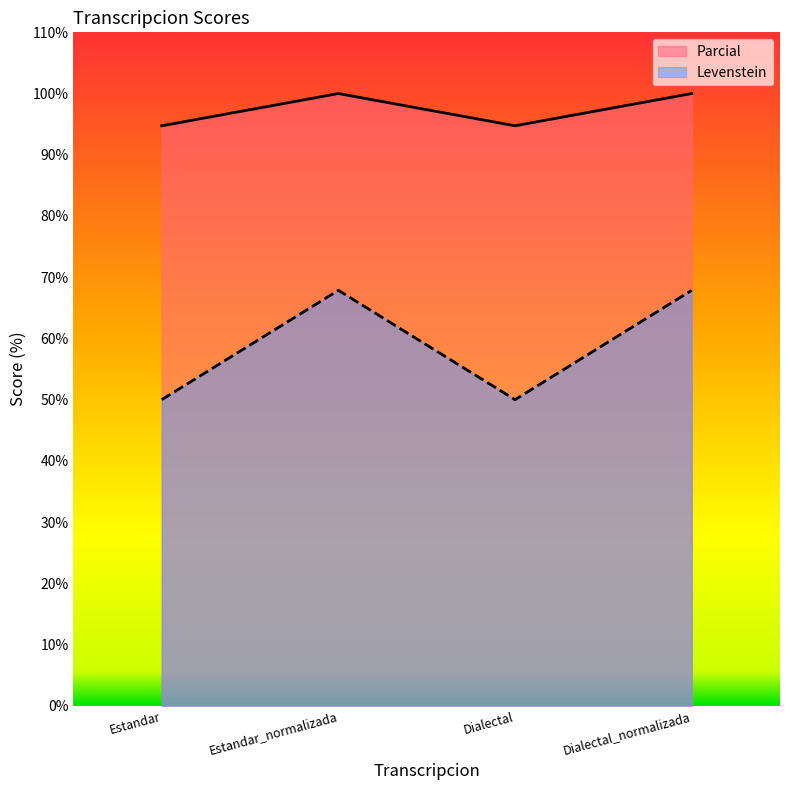

Is it true that Levenstein equals 67.9 at Estandar_normalizada?

True